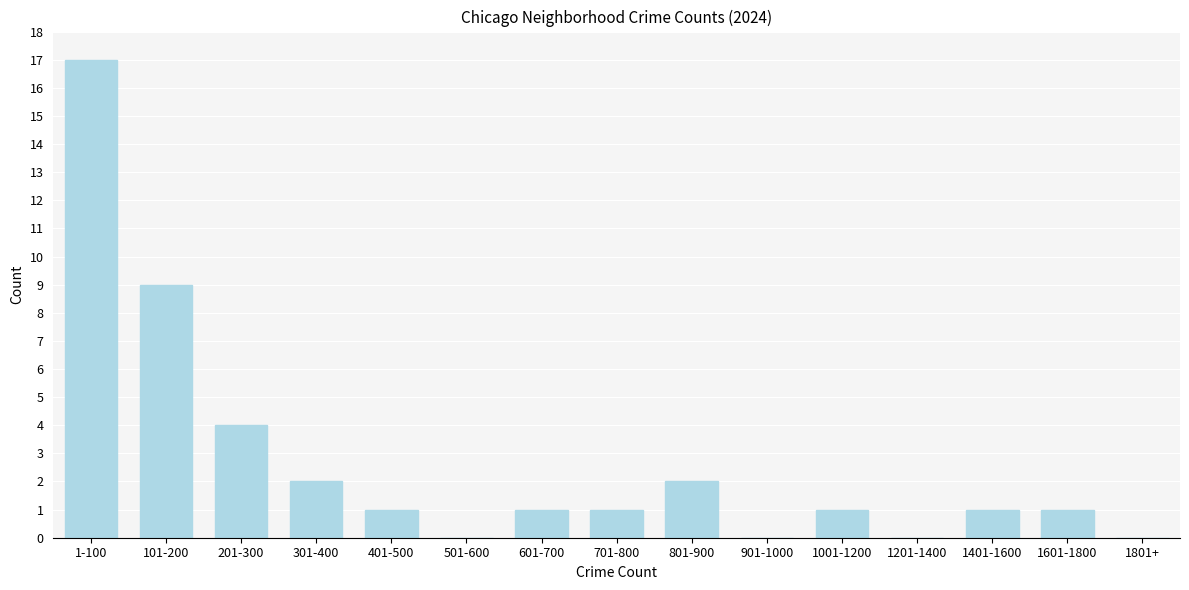

Reading left to right, list all the values displayed in this chart.

1-100=17	101-200=9	201-300=4	301-400=2	401-500=1	501-600=0	601-700=1	701-800=1	801-900=2	901-1000=0	1001-1200=1	1201-1400=0	1401-1600=1	1601-1800=1	1801+=0